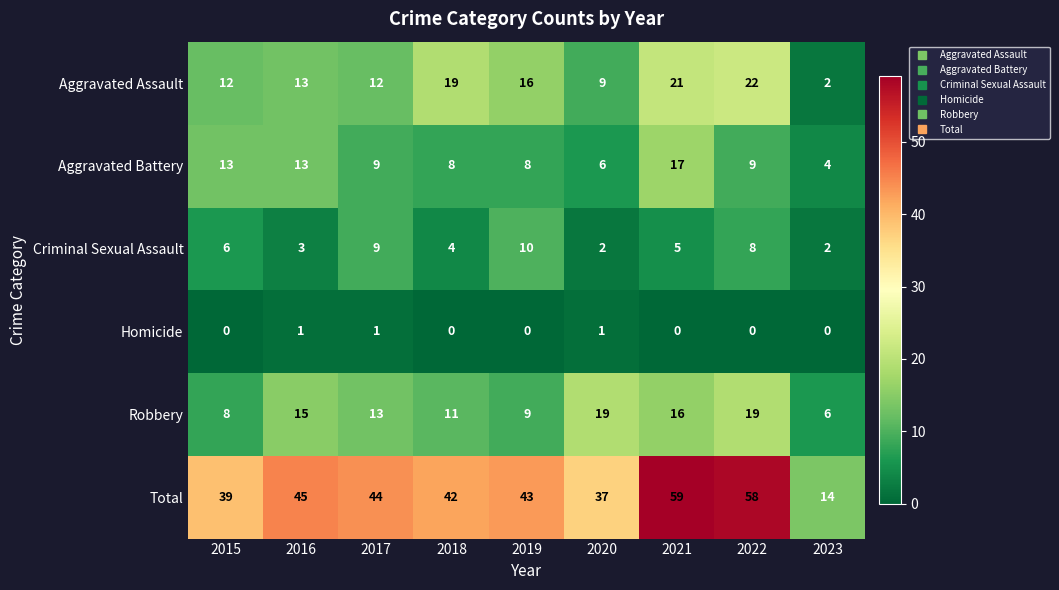

What is the difference between the maximum and minimum values in the Aggravated Battery series?

13